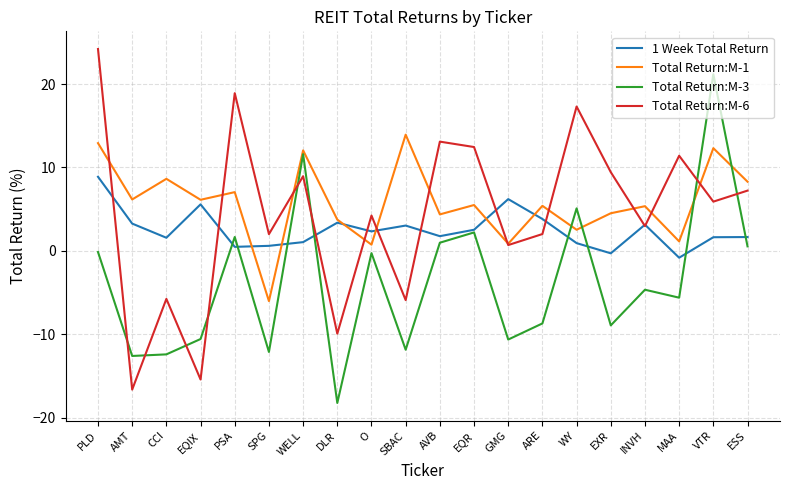

How many intersections are there between Total Return:M-6 and Total Return:M-1?

11